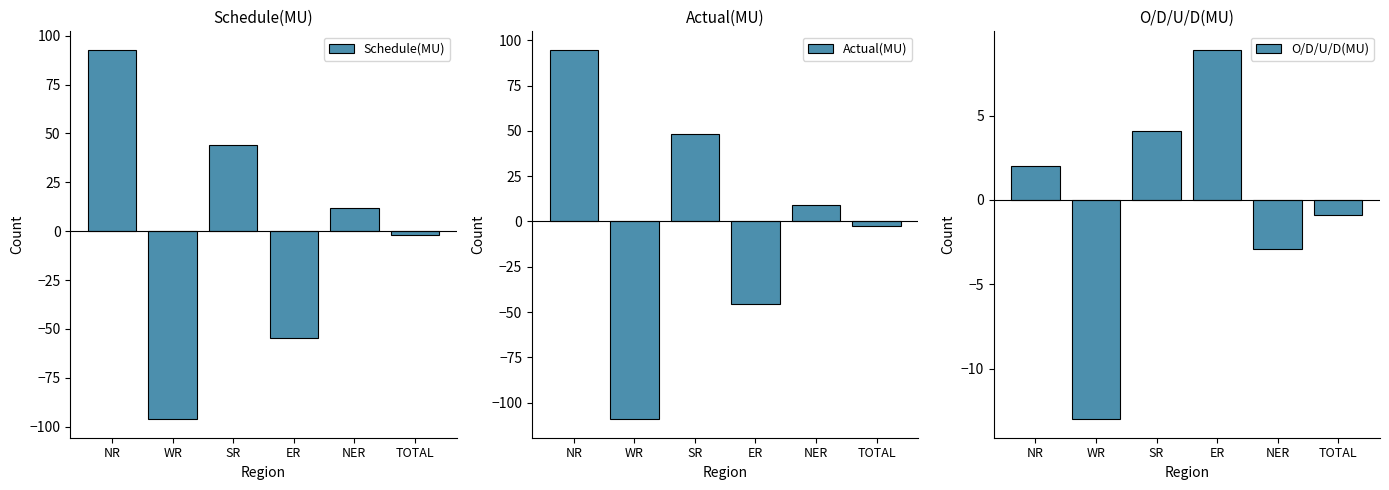

Between ER and NER, which is larger?

NER